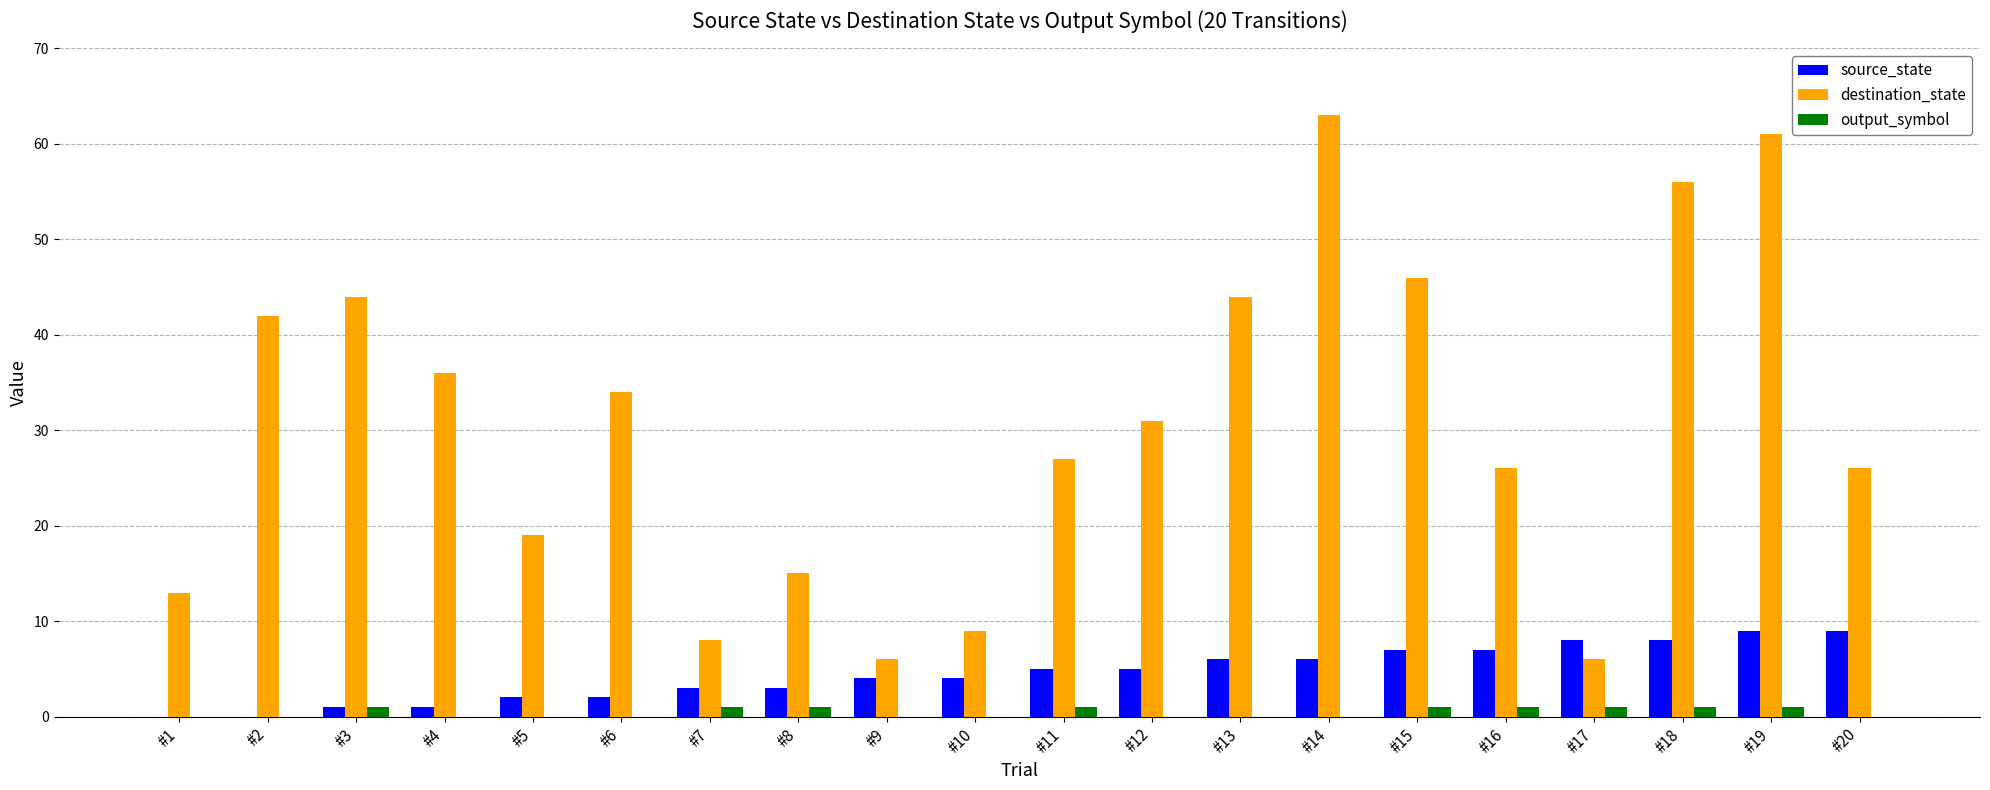

Which series has the largest total across all categories?

destination_state